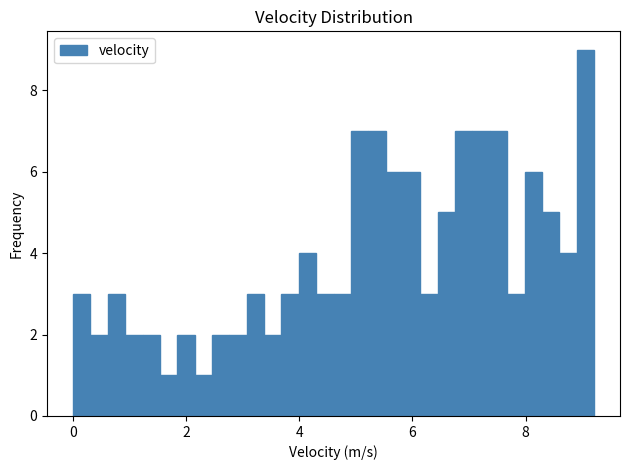

Around what value on the x-axis is the tallest bar? Give the approximate position of its centre, as read against the axis.

9.0